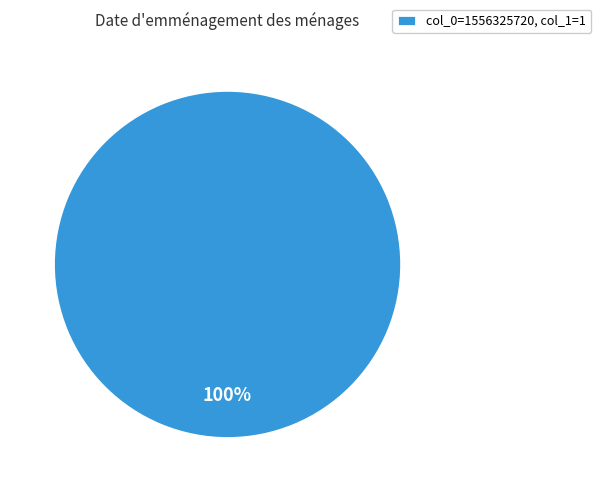

Rank the categories by value from highest to lowest.

col_0=1556325720, col_1=1